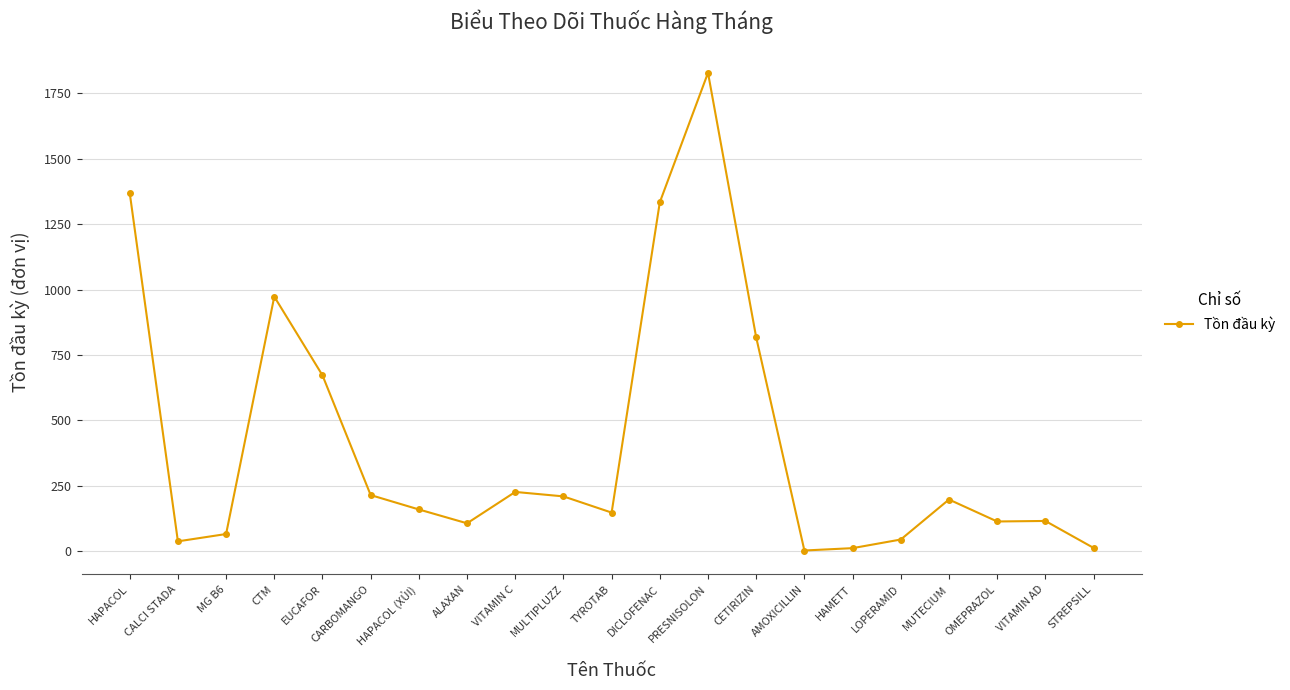

Where is the data nearest to the value 915?

CTM